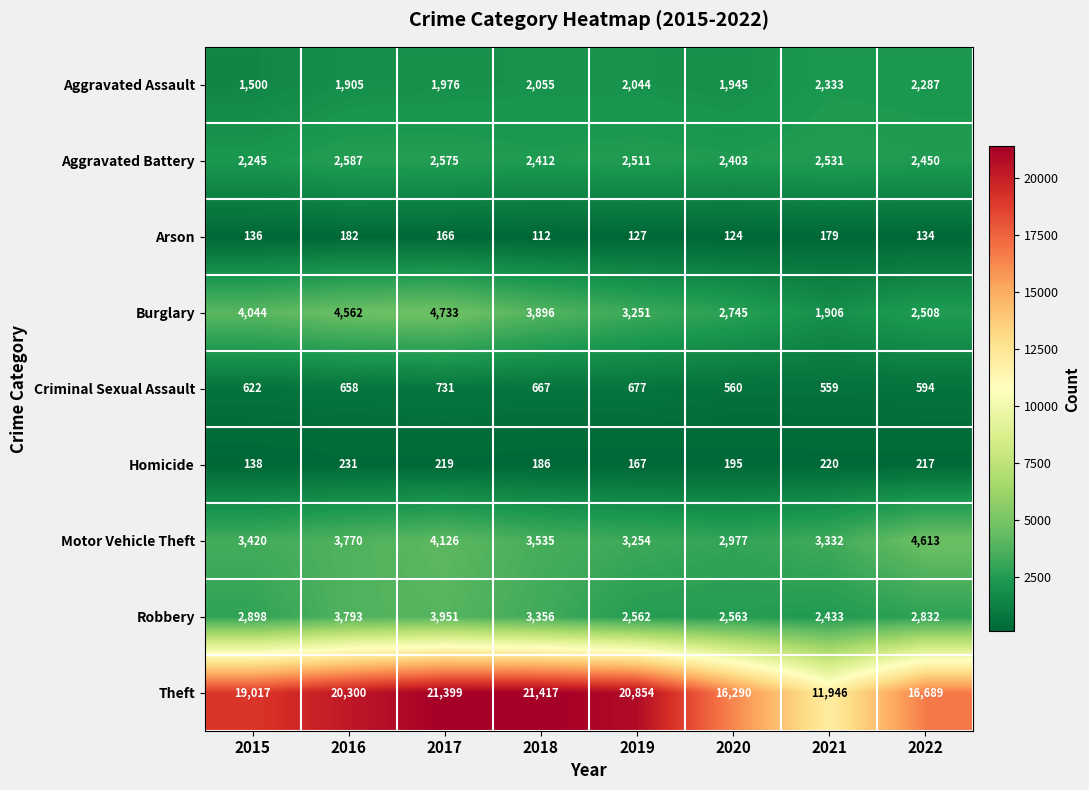

What is the spread (max minus min) of values at 2017?

21233